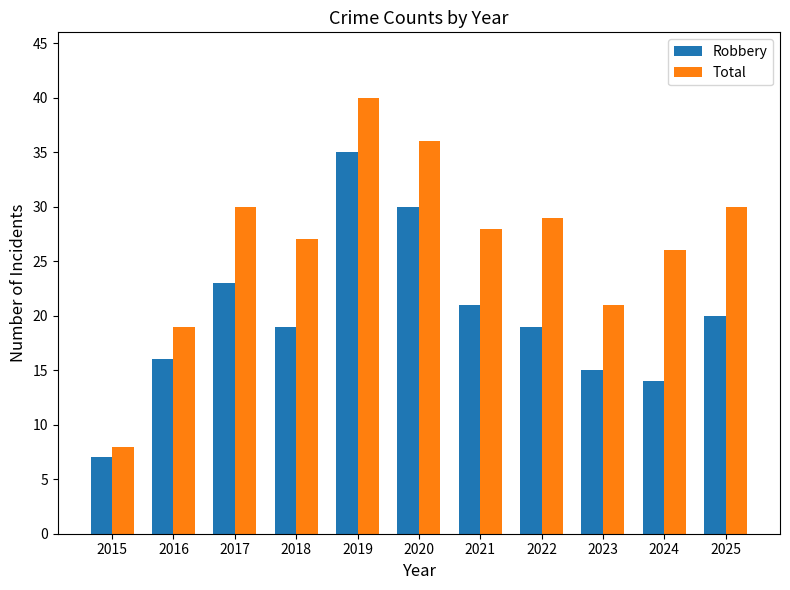

What is the value of the Robbery bar at the 6th from the left?

30